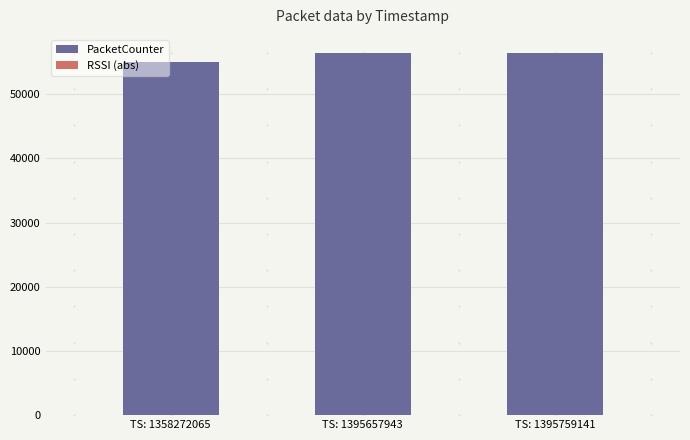

At which category is the sum across all series the highest?

TS: 1395759141